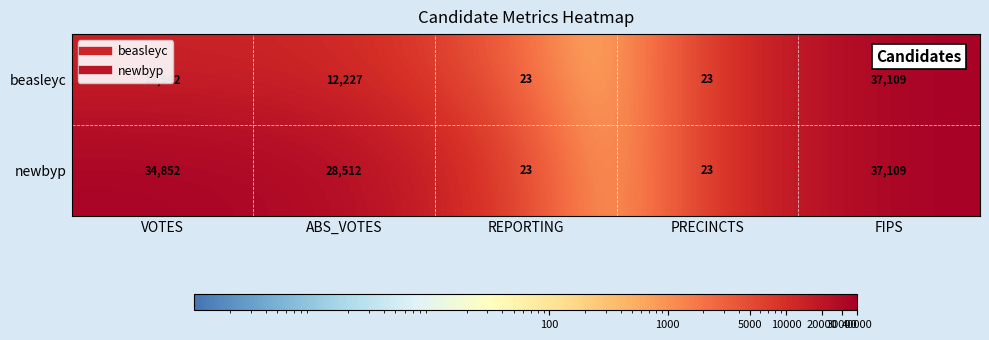

Read the newbyp value at VOTES, to the nearest 100.

34900